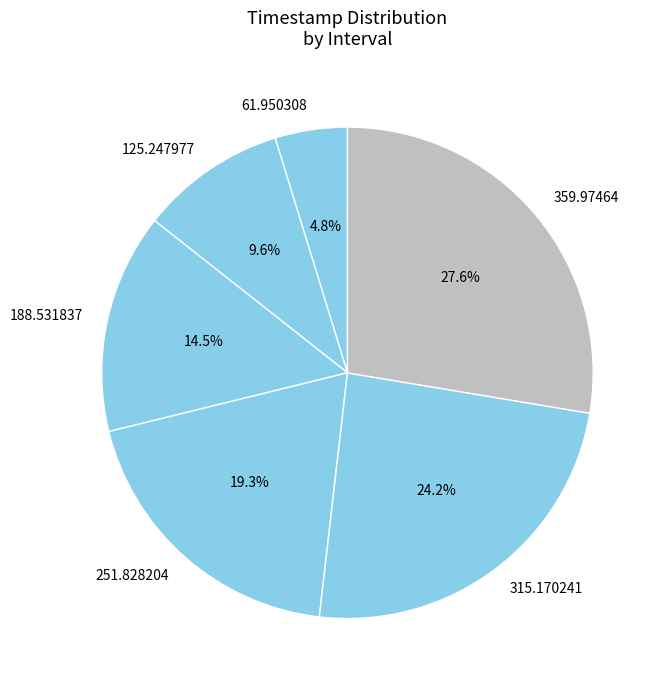

Approximately how many times larger is the value at 359.97464 compared to 125.247977?

2.9